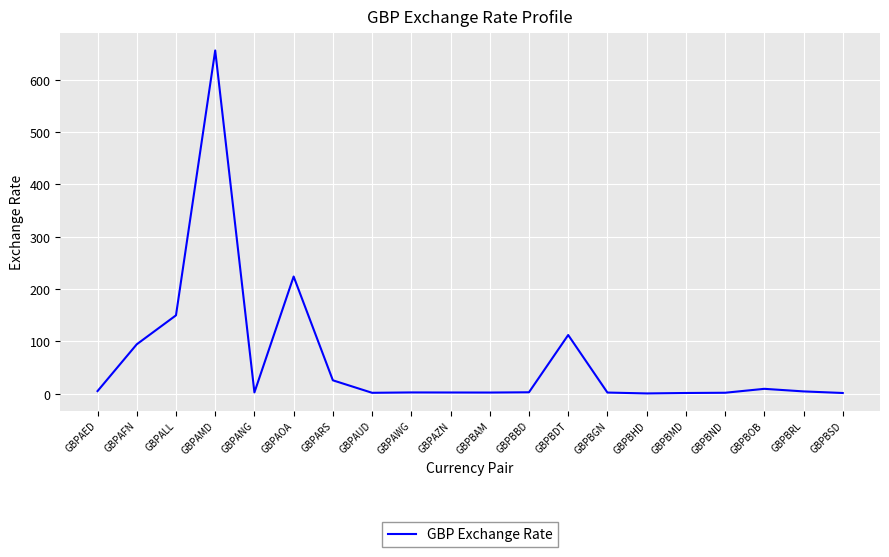

At which category does the data reach its first local valley?

GBPANG